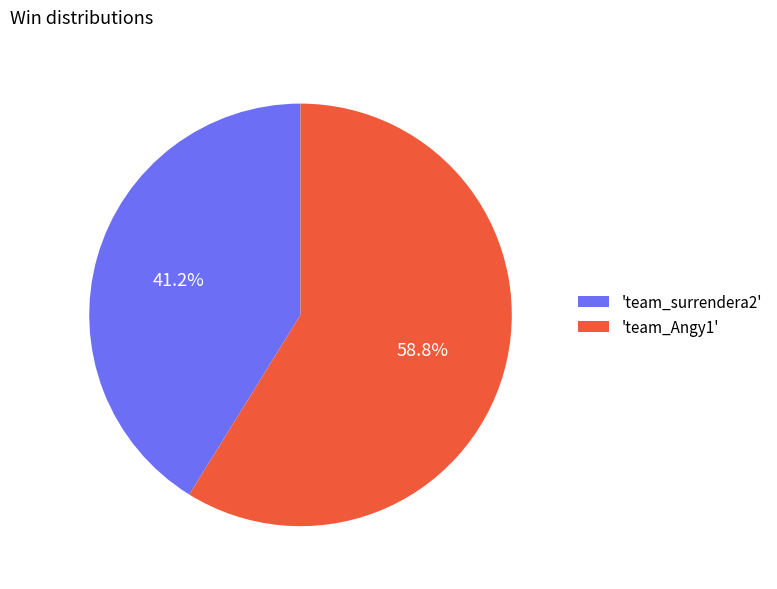

Combined, do 'team_Angy1' and 'team_surrendera2' account for over 50%?

Yes